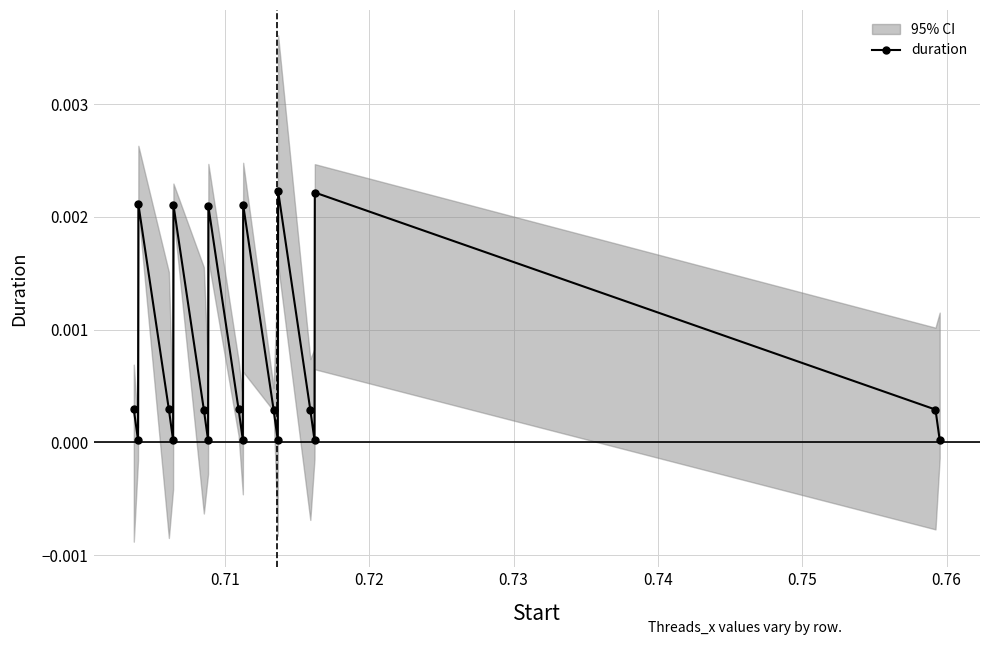

True or false: duration has more than 1 interior local peaks.

True